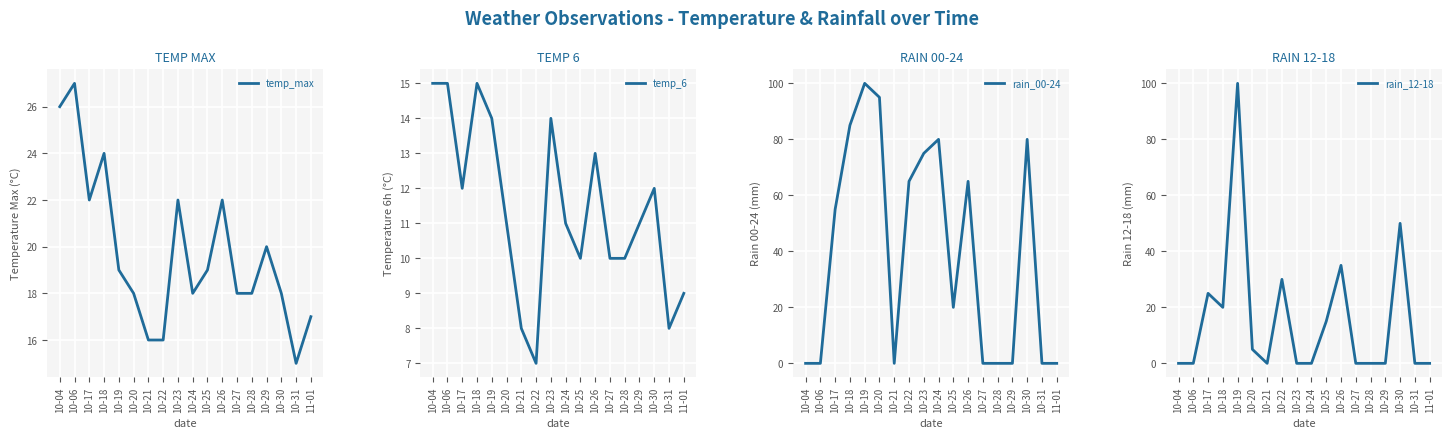

Between which two adjacent categories do temp_6 and rain_12-18 first intersect?

10-06 and 10-17